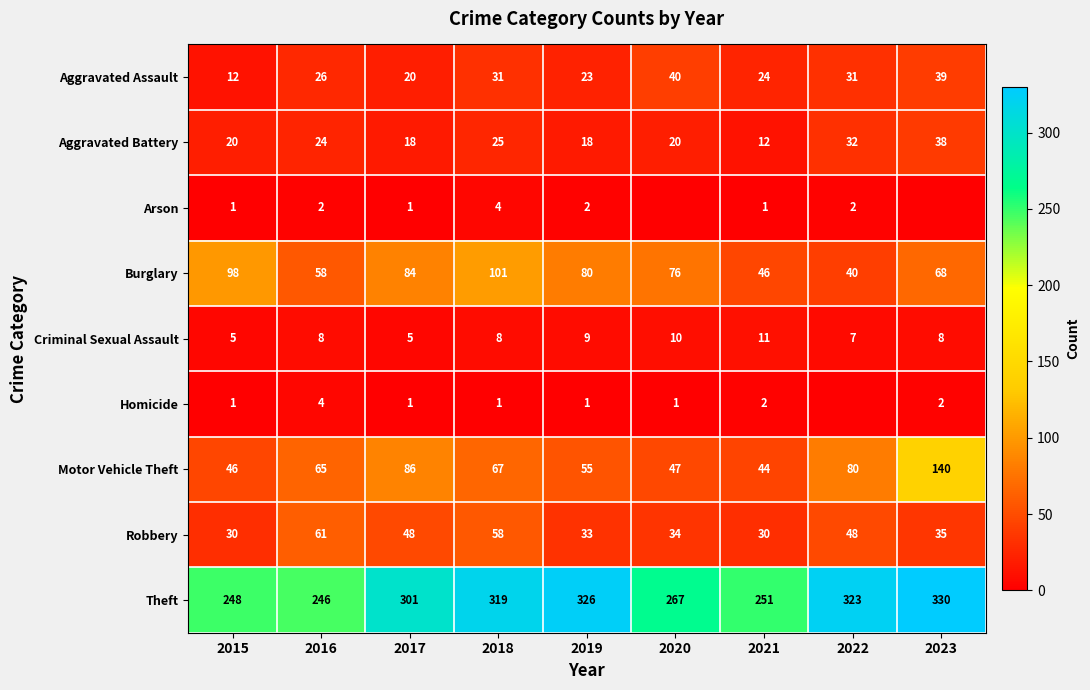

What is the spread (max minus min) of values at 2021?

250